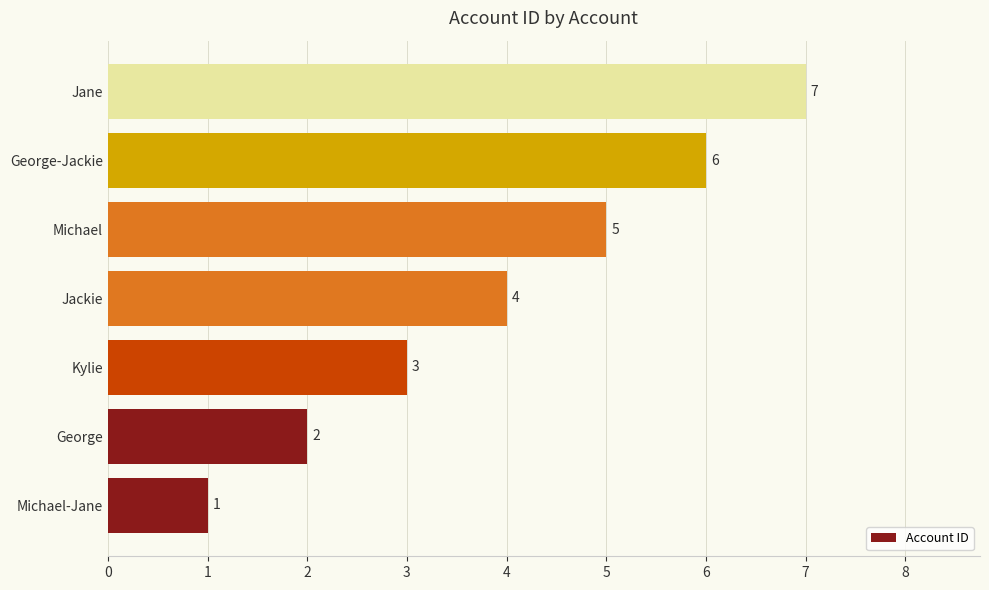

What value does the data have at Michael?

5